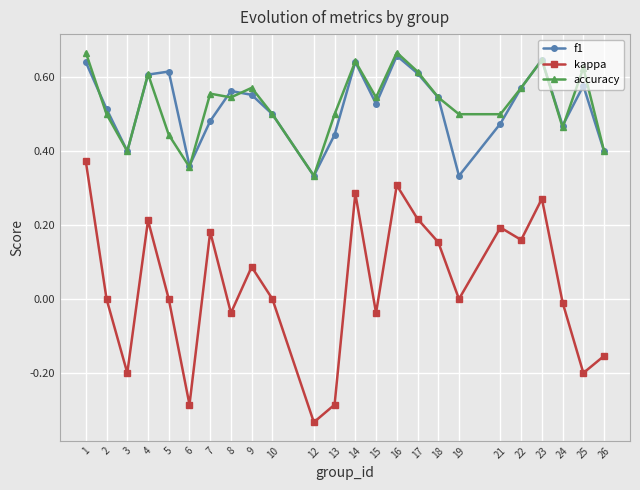

The value of accuracy at 2 is 0.2. True or false?

False